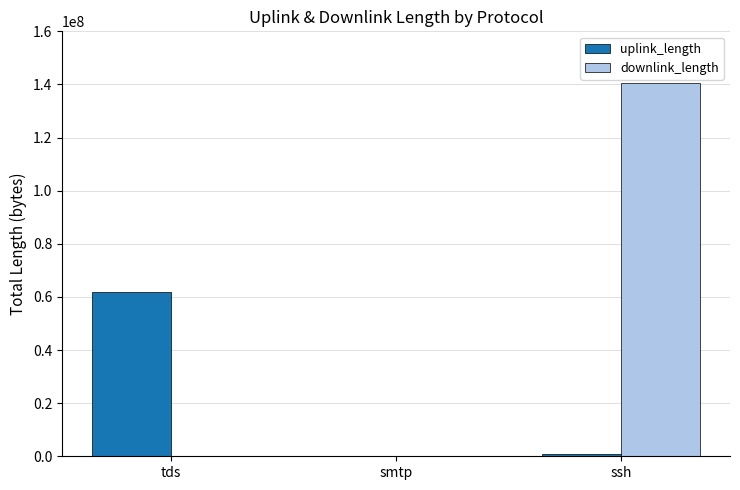

What is the sum of all downlink_length values?

140434588